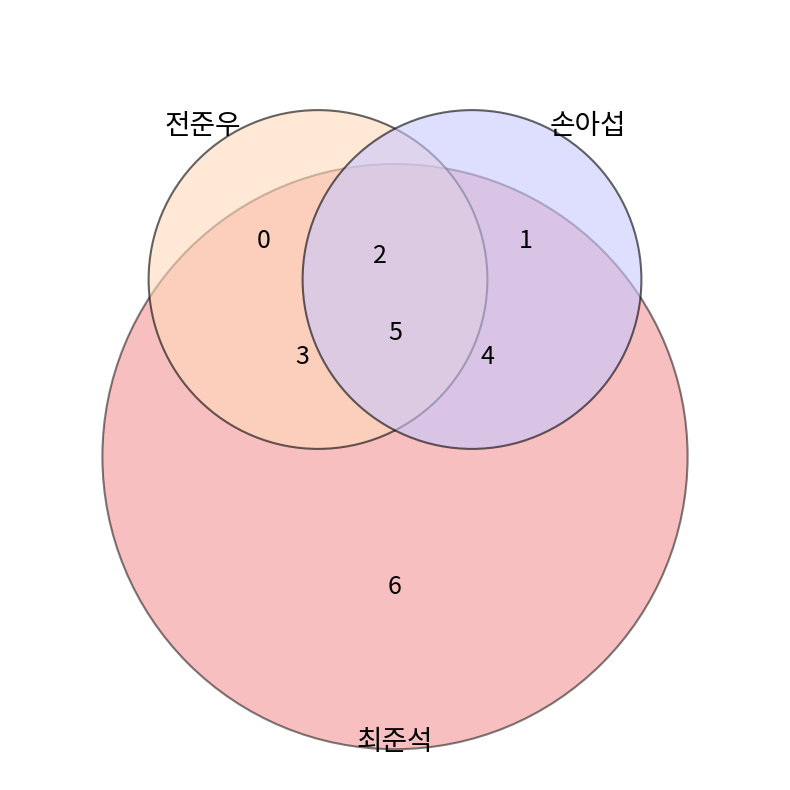

Is it true that 전준우 is 1% of the pie?

False